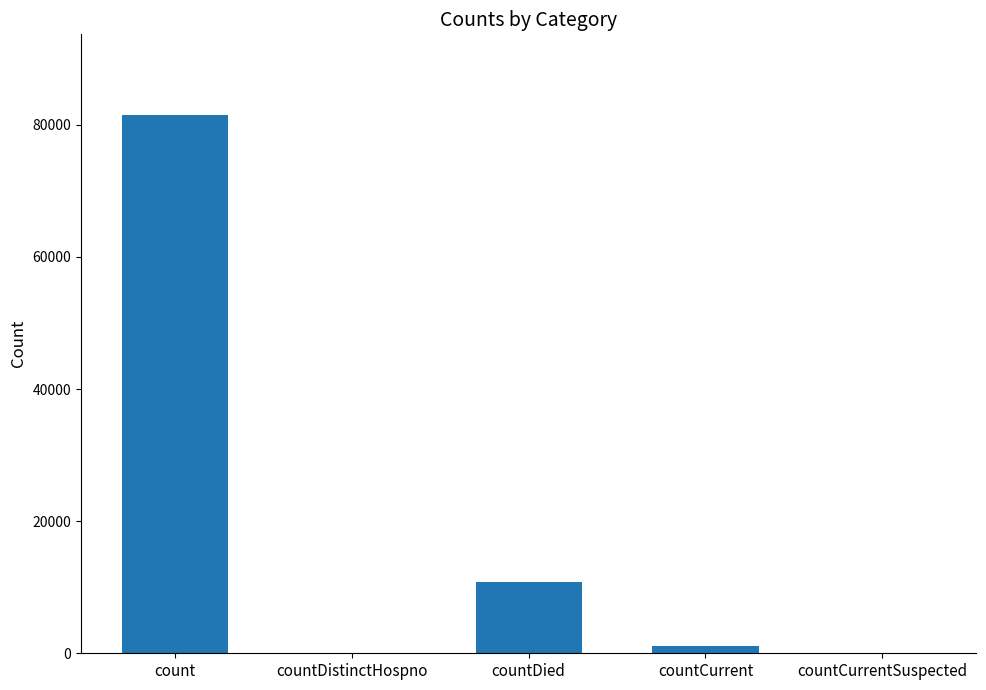

Reading left to right, what are all the values shown in this chart?

count=81481	countDistinctHospno=0	countDied=10731	countCurrent=1148	countCurrentSuspected=0